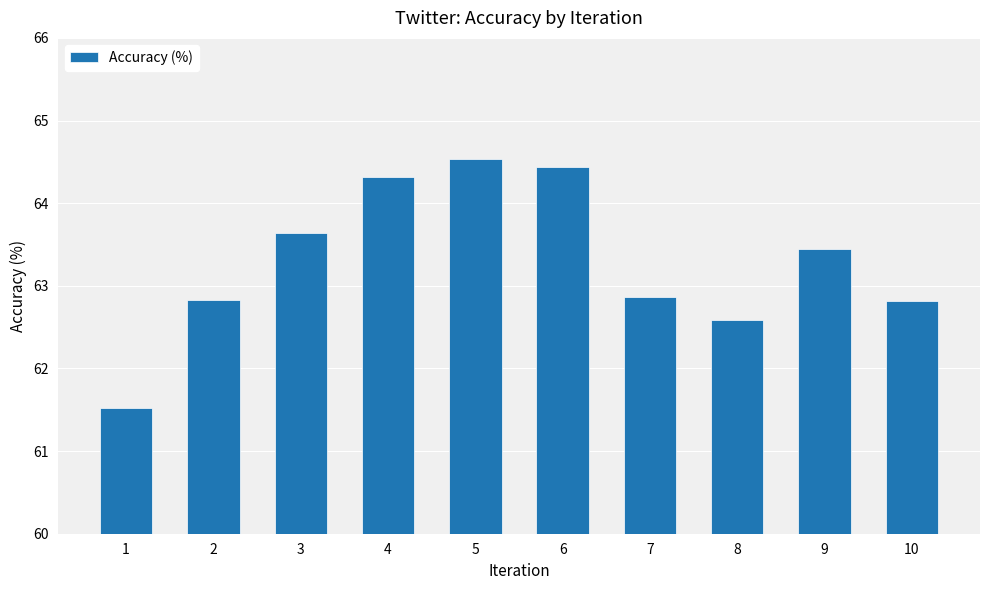

How many distinct data groups are displayed?

1